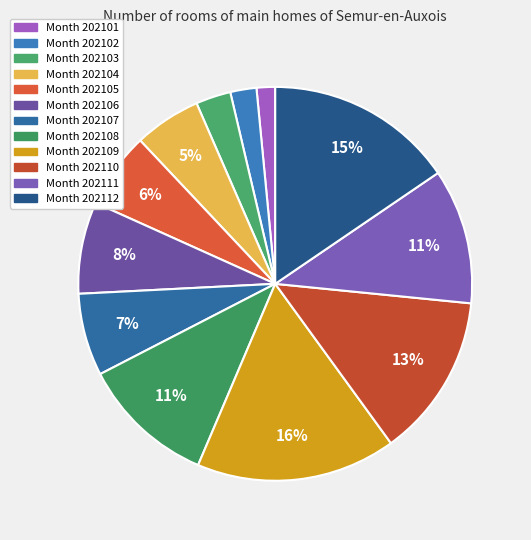

Count the number of slices in the pie.

12